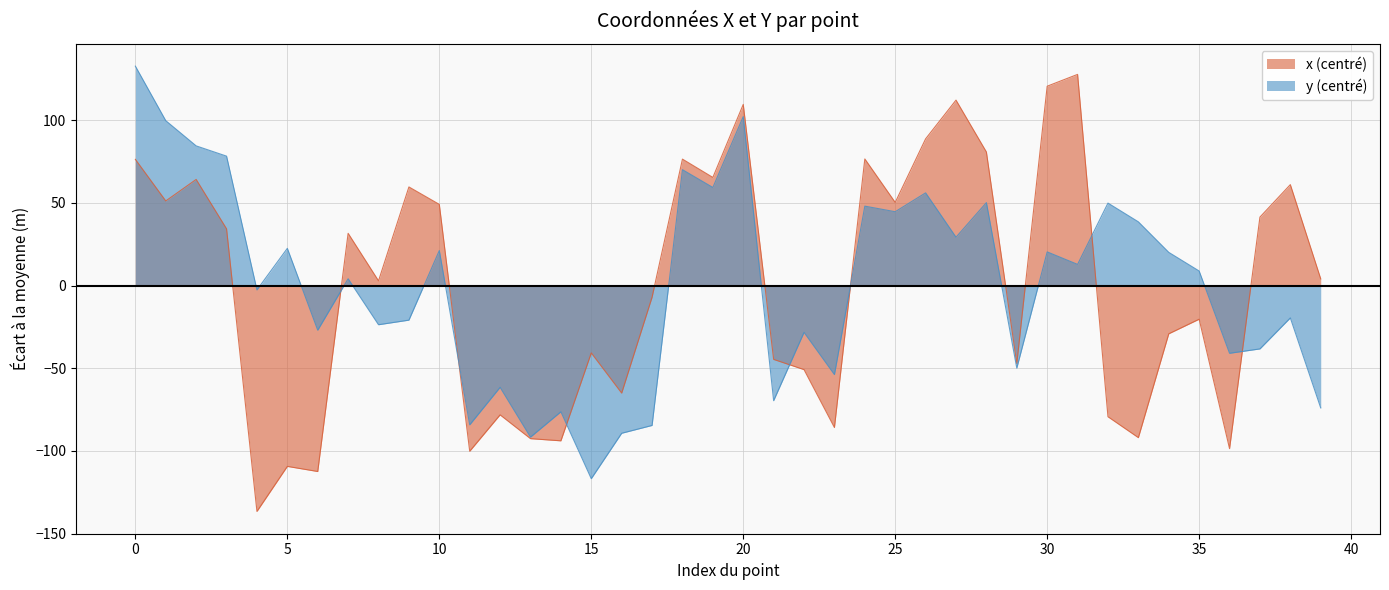

Rank the series by their maximum value, from lowest to highest.

x (centré), y (centré)